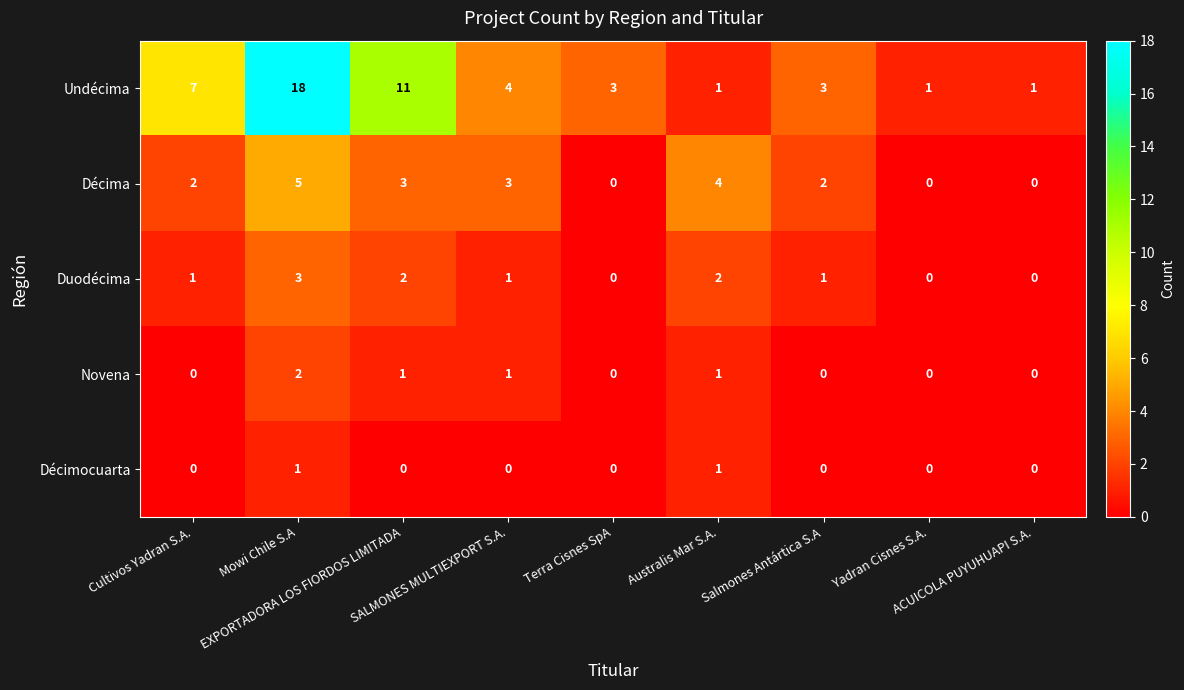

What is the total value across all series at Mowi Chile S.A?

29